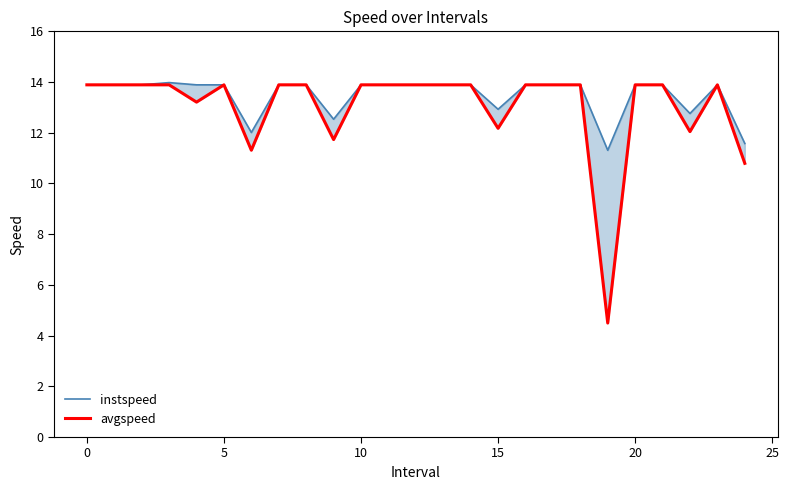

How many interior local valleys does the avgspeed series have?

6